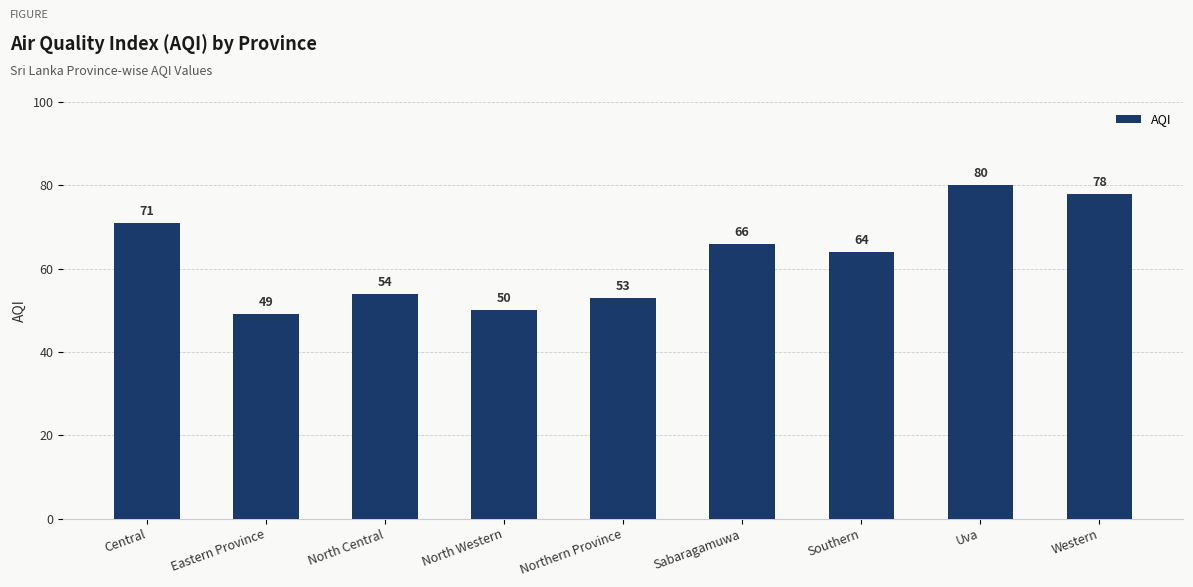

Reading right to left, list all the values displayed in this chart.

Western=78	Uva=80	Southern=64	Sabaragamuwa=66	Northern Province=53	North Western=50	North Central=54	Eastern Province=49	Central=71